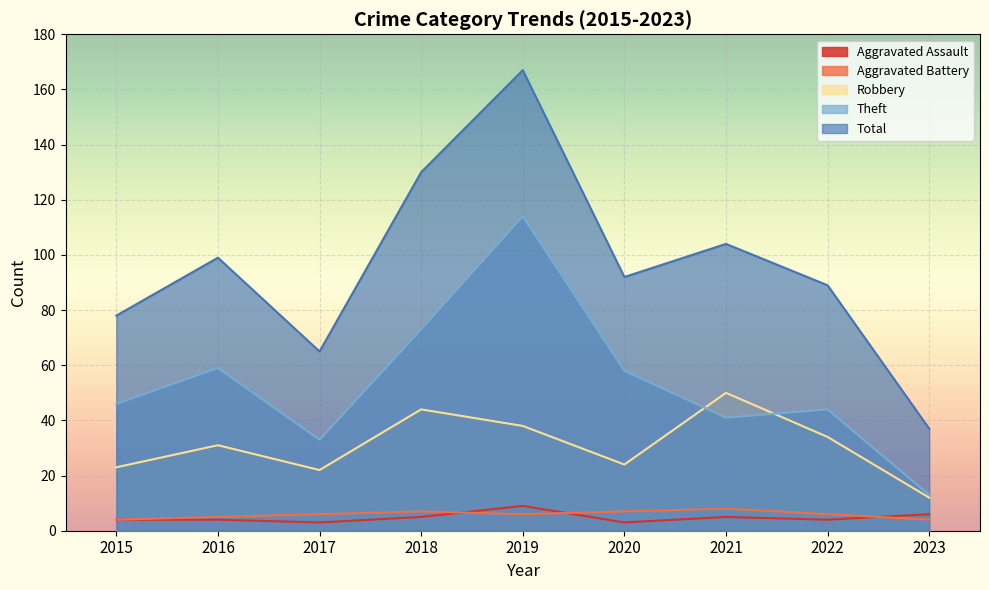

Count the number of data series in this chart.

5